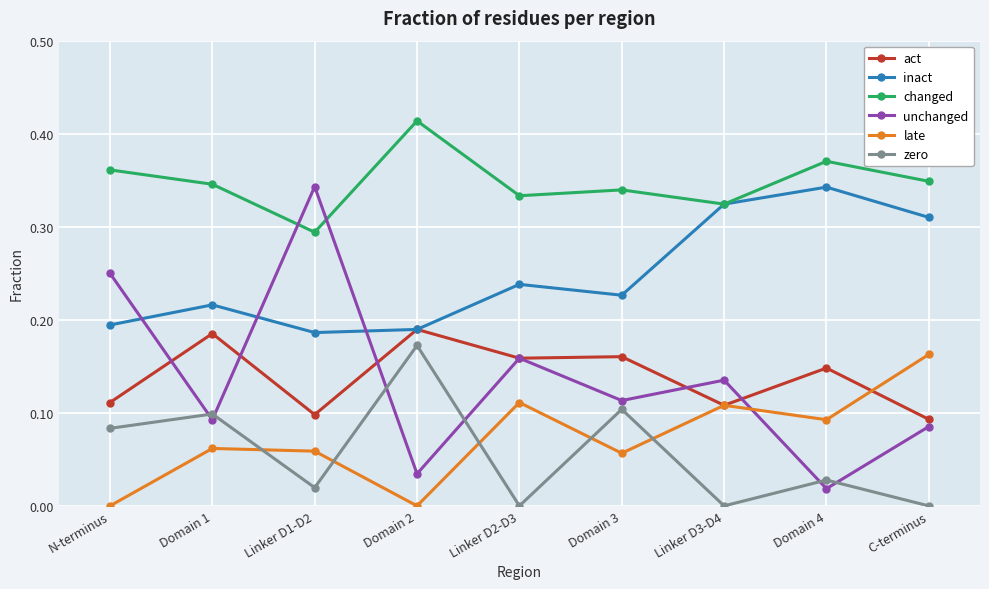

True or false: changed and act intersect in this chart.

False